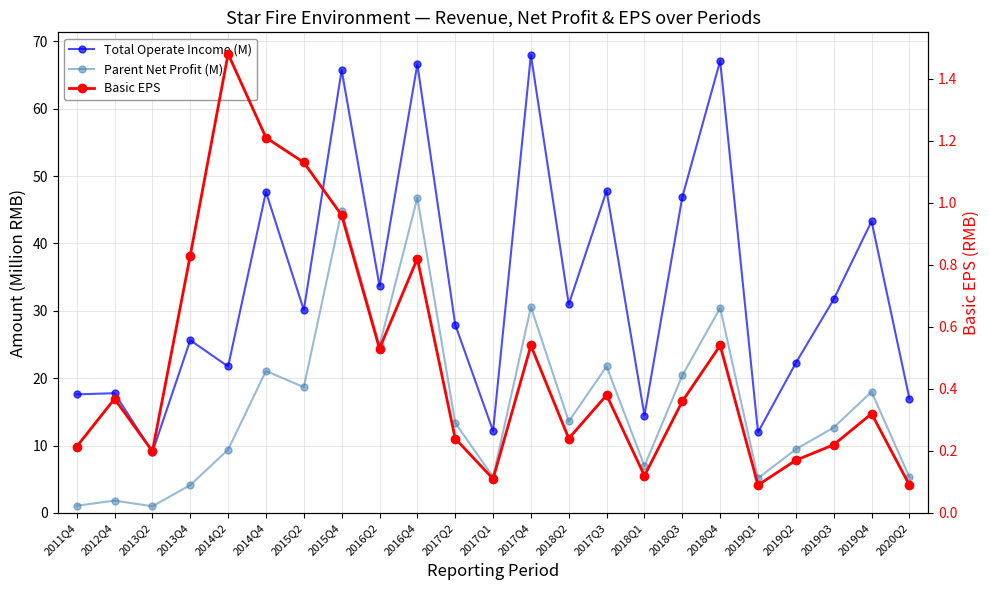

What position from the left is 2017Q1?

12